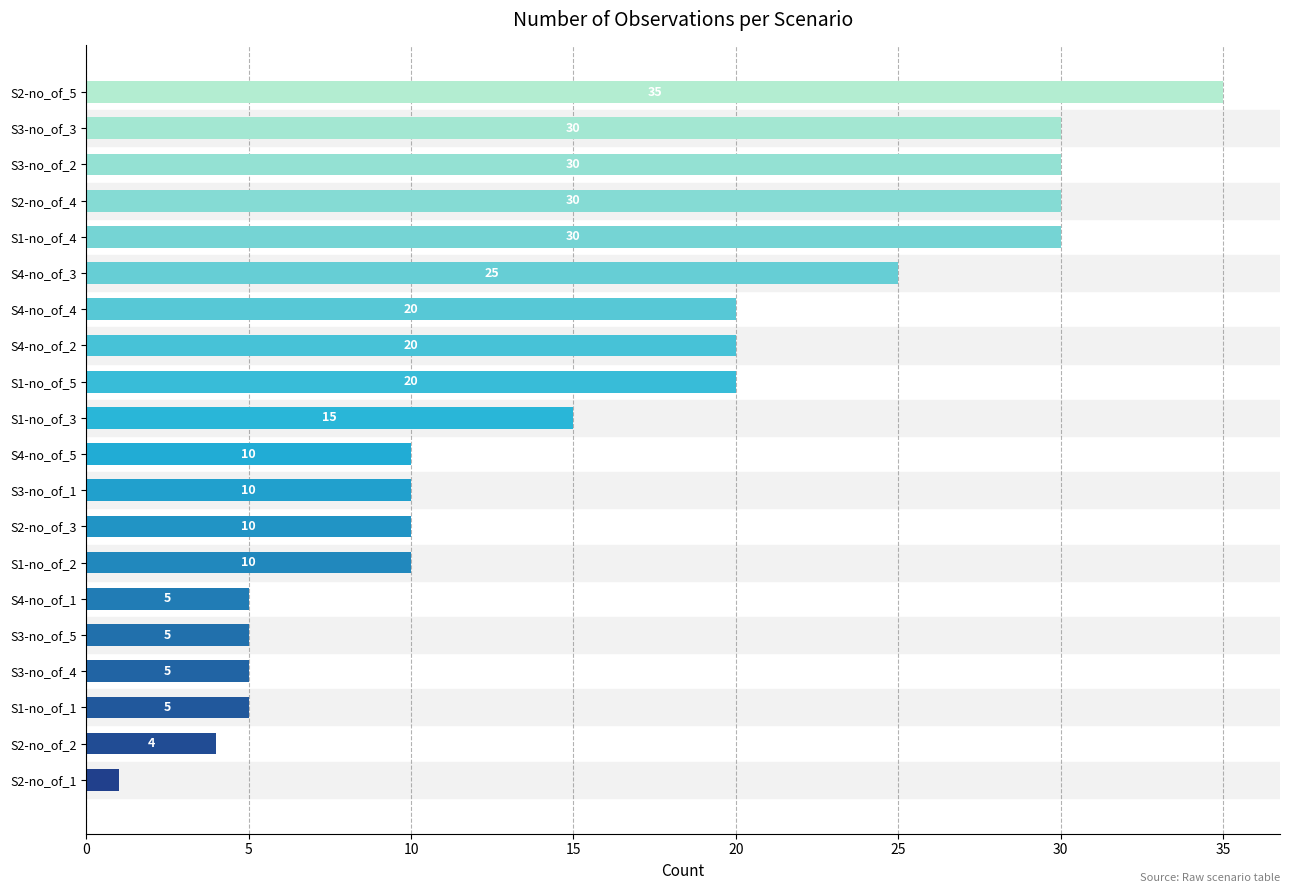

The chart shows a value of 8 at S4-no_of_4. True or false?

False